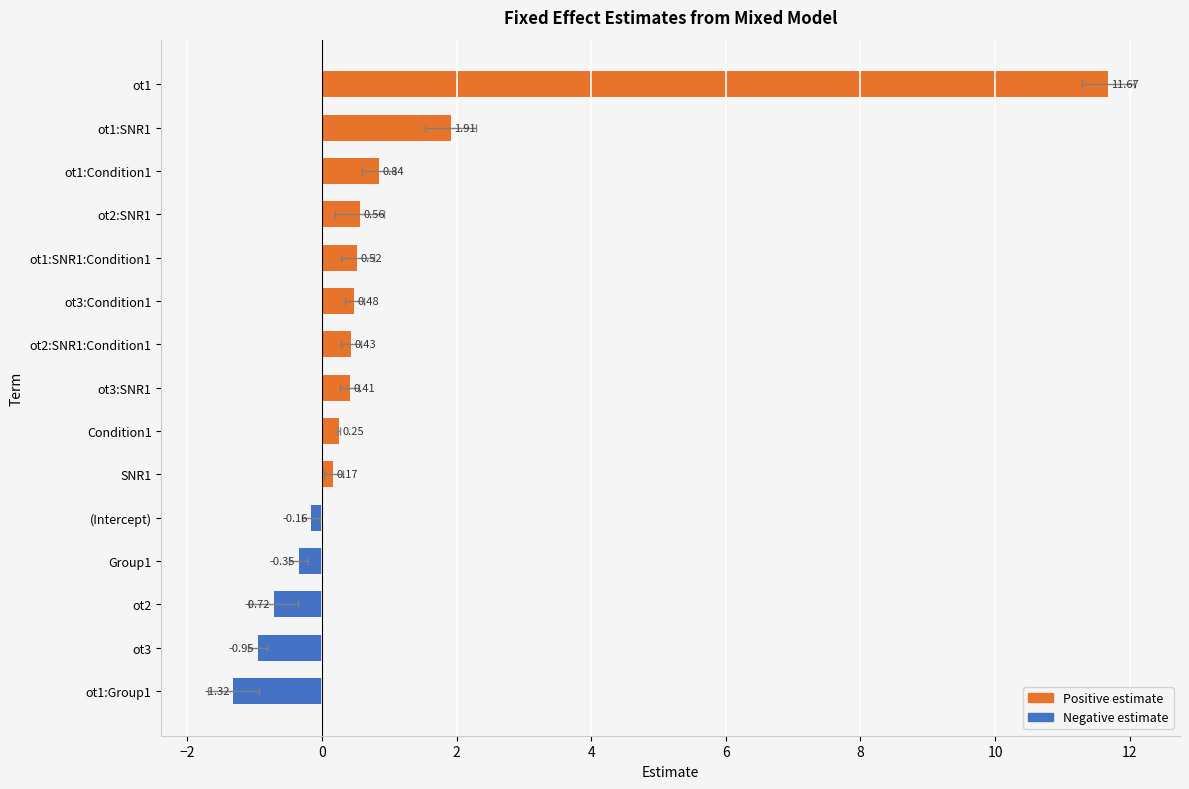

Where does the data first go above 0?

ot1